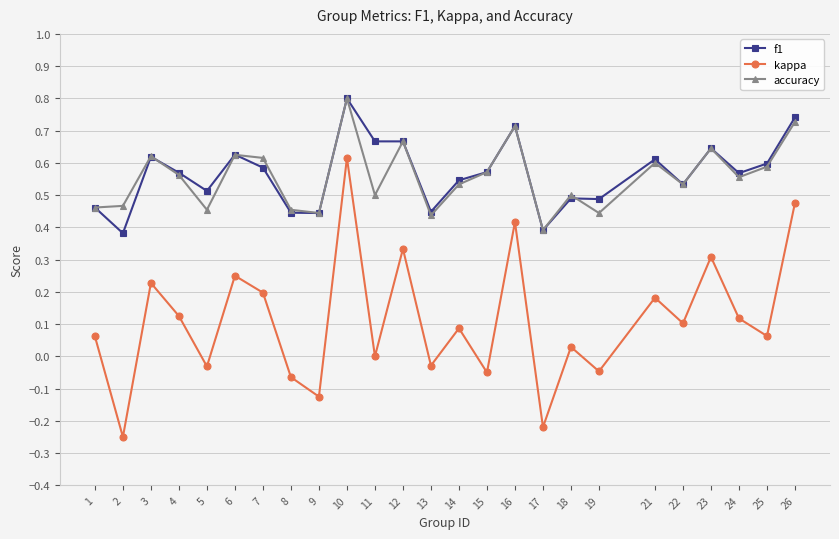

At which category is the sum across all series the highest?

10